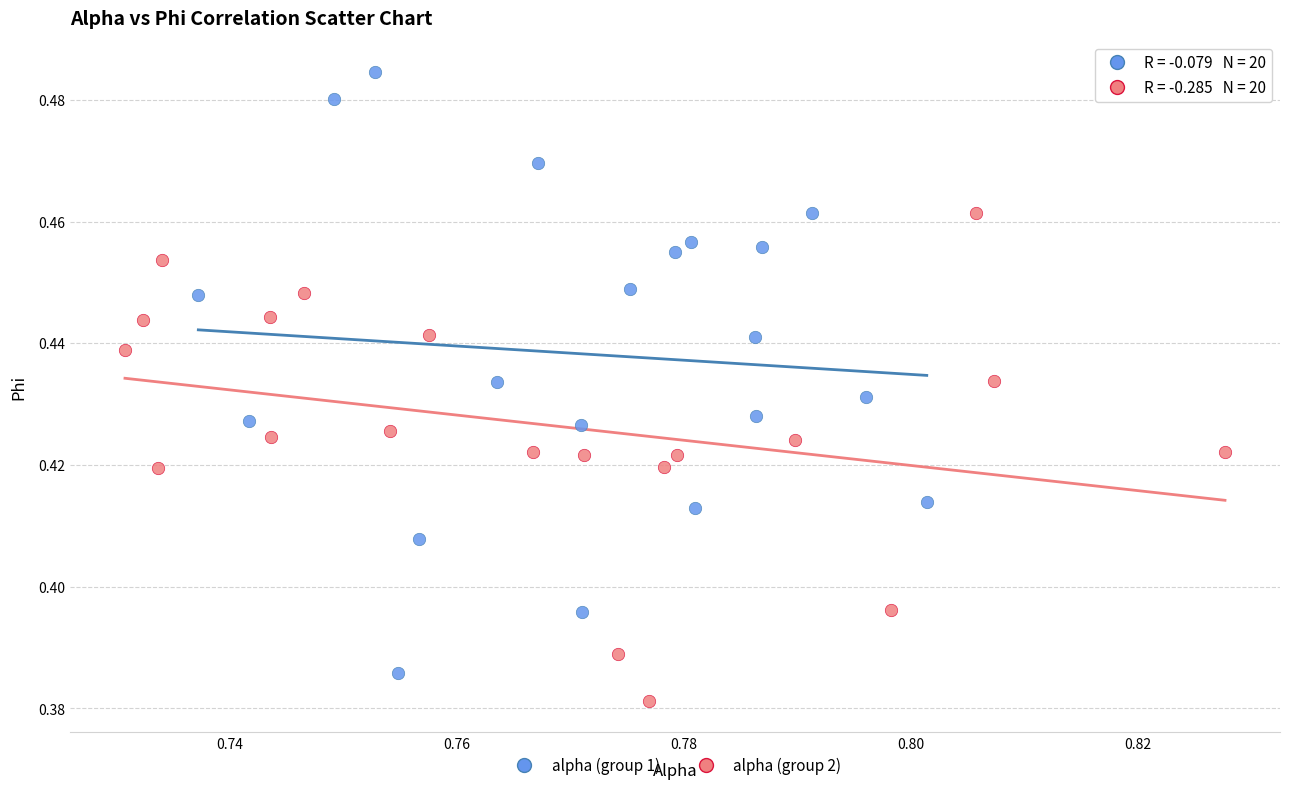

Which series reaches the minimum Y coordinate?

alpha (group 2)